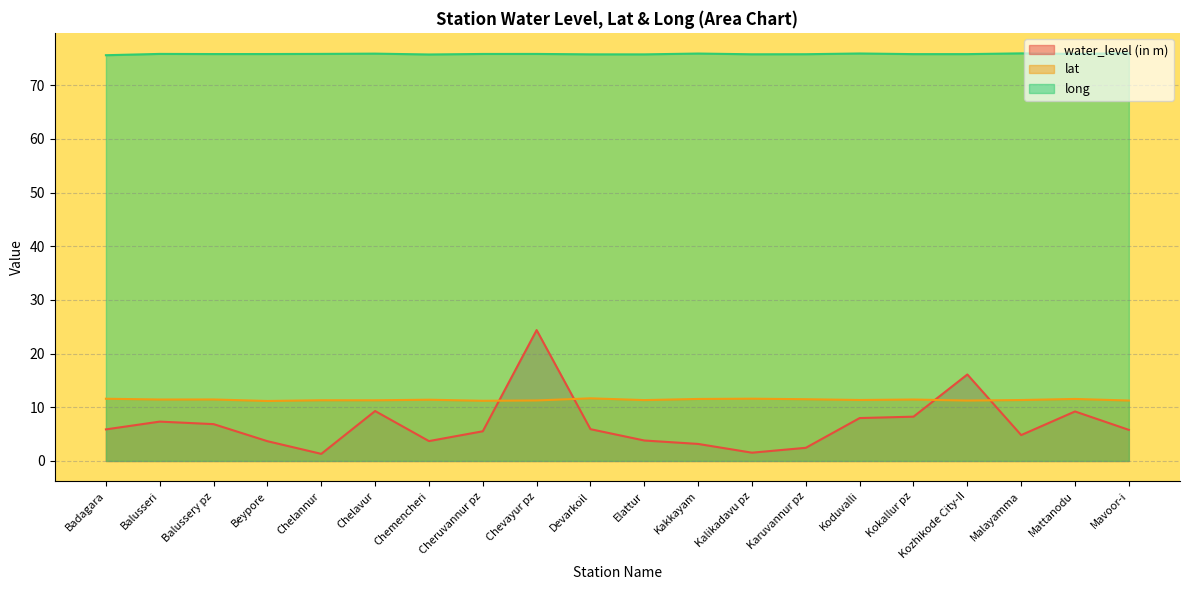

True or false: lat and long cross at least once.

False